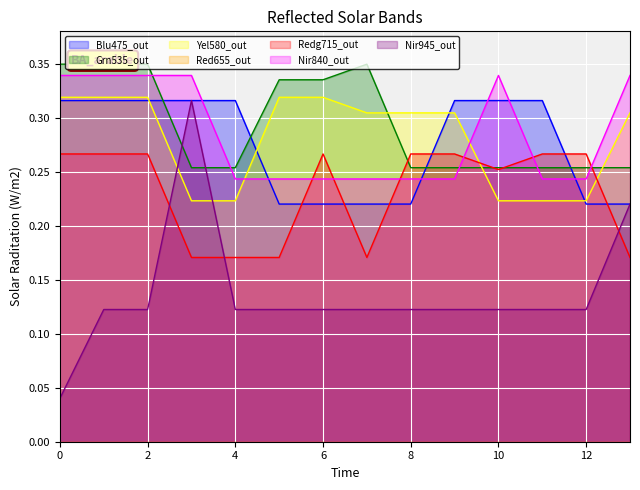

How many intersections are there between Yel580_out and Nir840_out?

2